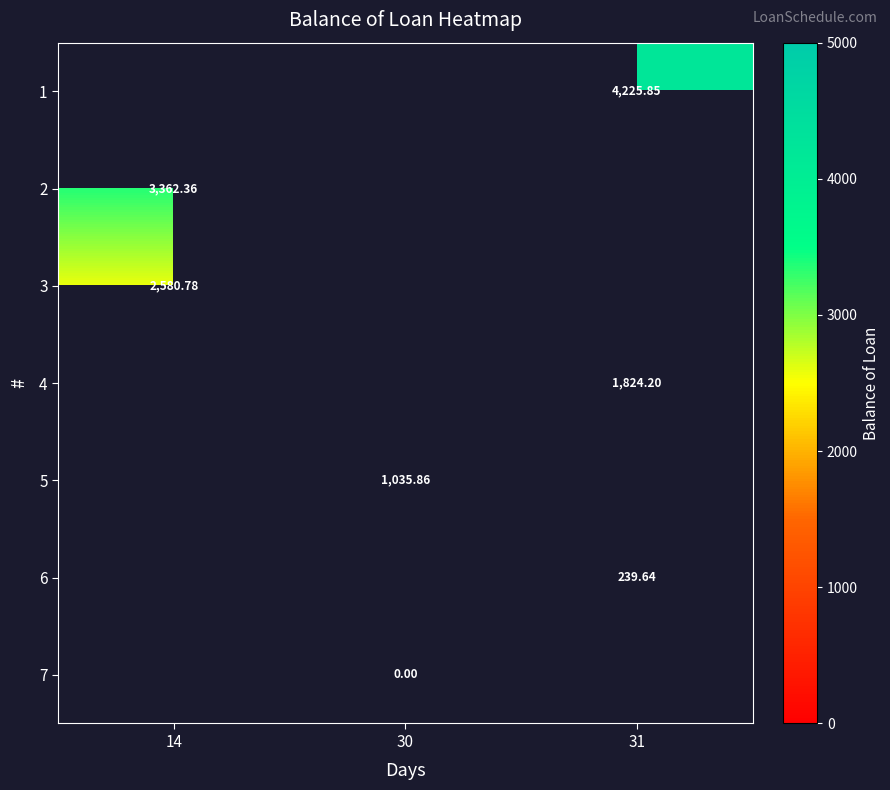

Is it true that 3 equals 2580.8 at 14?

True